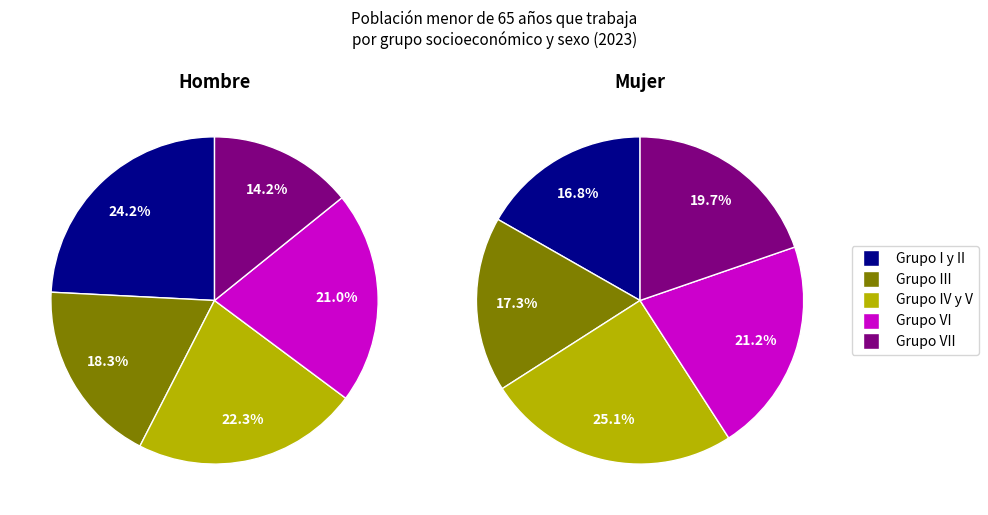

How many segments does this pie chart have?

5